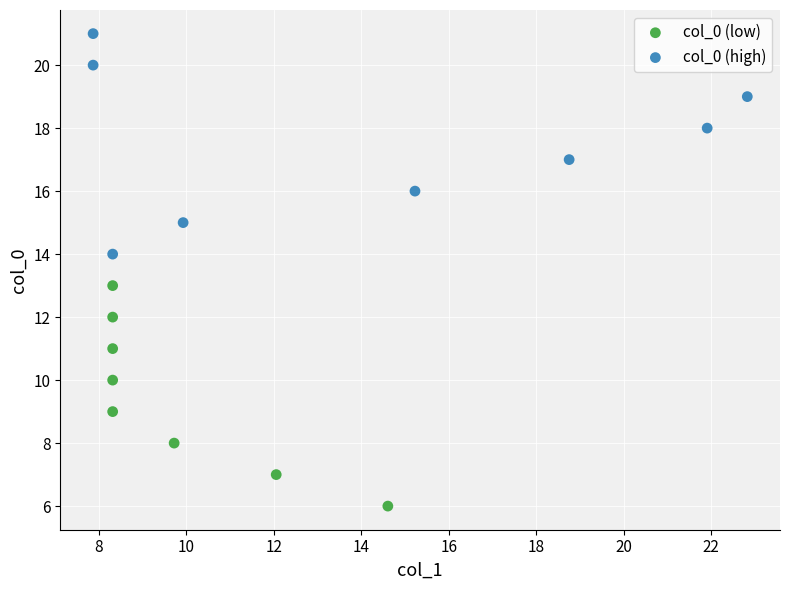

What are all the series names shown in the legend?

col_0 (low), col_0 (high)